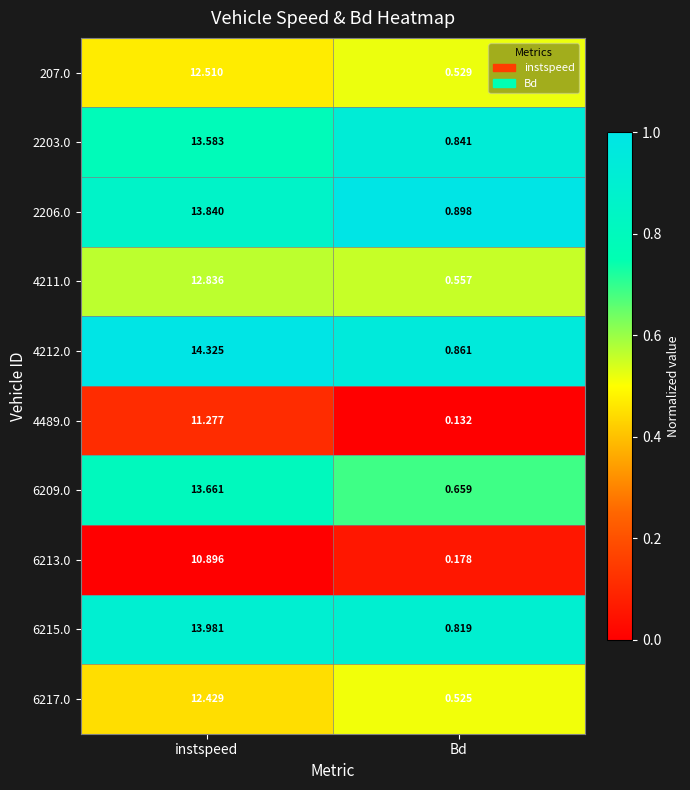

How many data points does each series have?

2